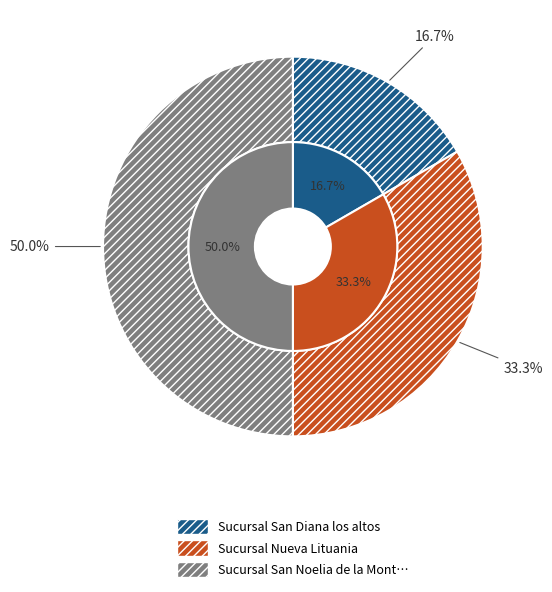

Is the sum of Sucursal San Noelia de la Montaña and Sucursal Nueva Lituania greater than half?

Yes